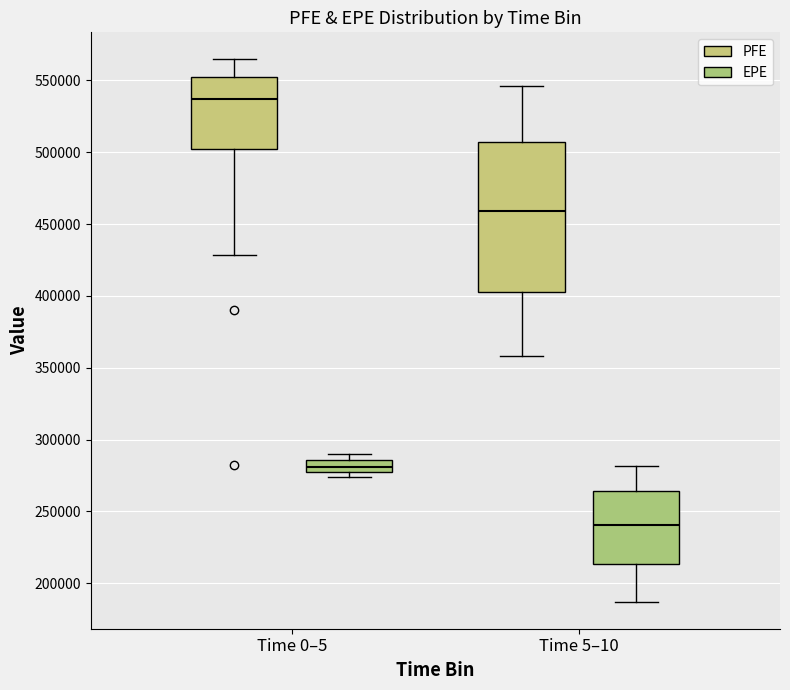

Which box's median line is the lowest?

Time 5–10 (EPE)